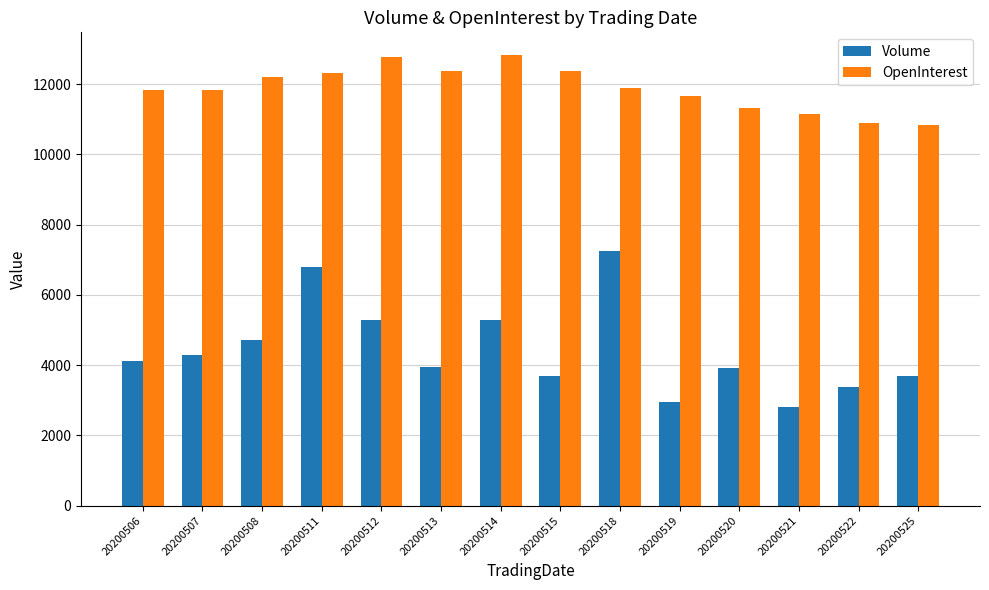

Count the number of data series in this chart.

2